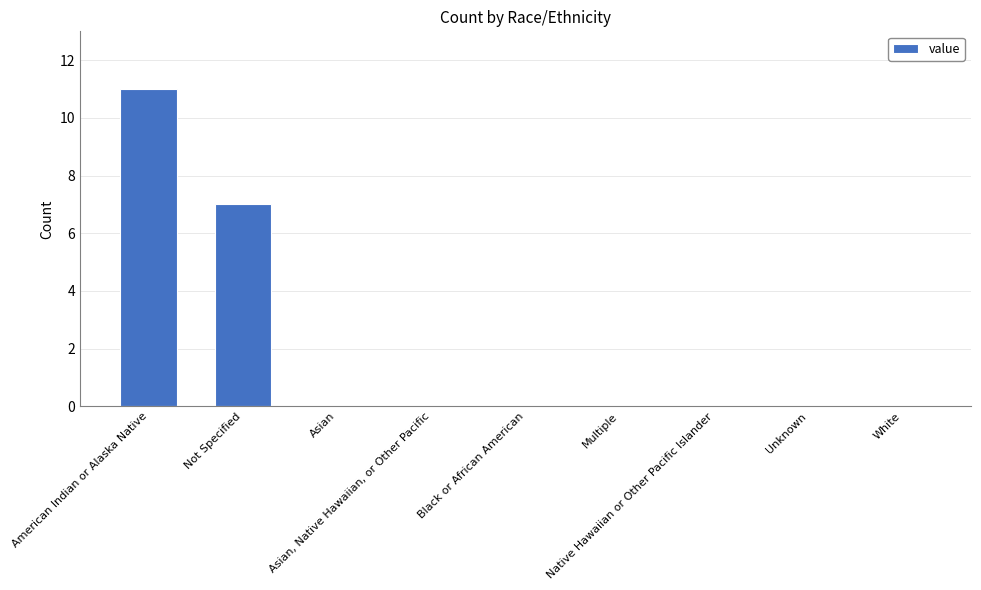

The chart shows a value of 0 at Asian. True or false?

True